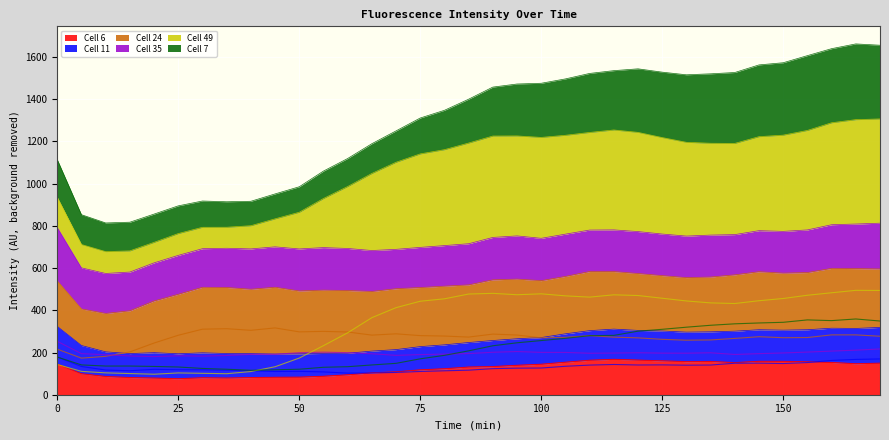

What are all the series names shown in the legend?

Cell 6, Cell 11, Cell 24, Cell 35, Cell 49, Cell 7